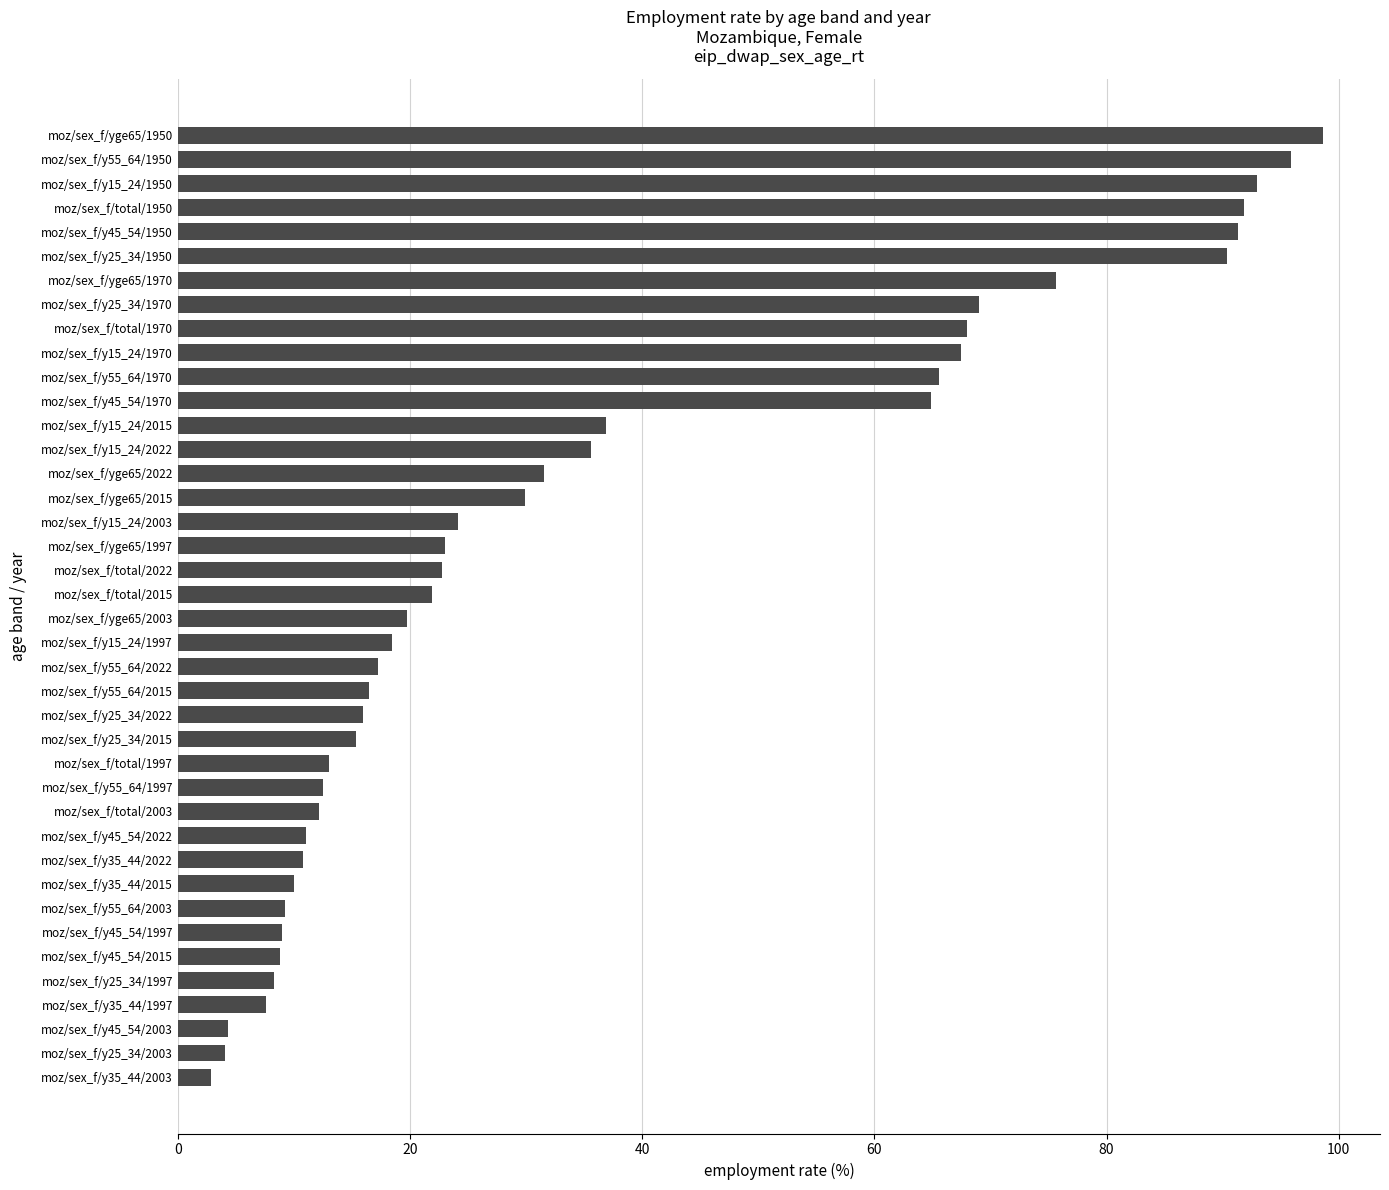

Approximately how many times larger is the value at moz/sex_f/yge65/1950 compared to moz/sex_f/y35_44/2003?

34.5